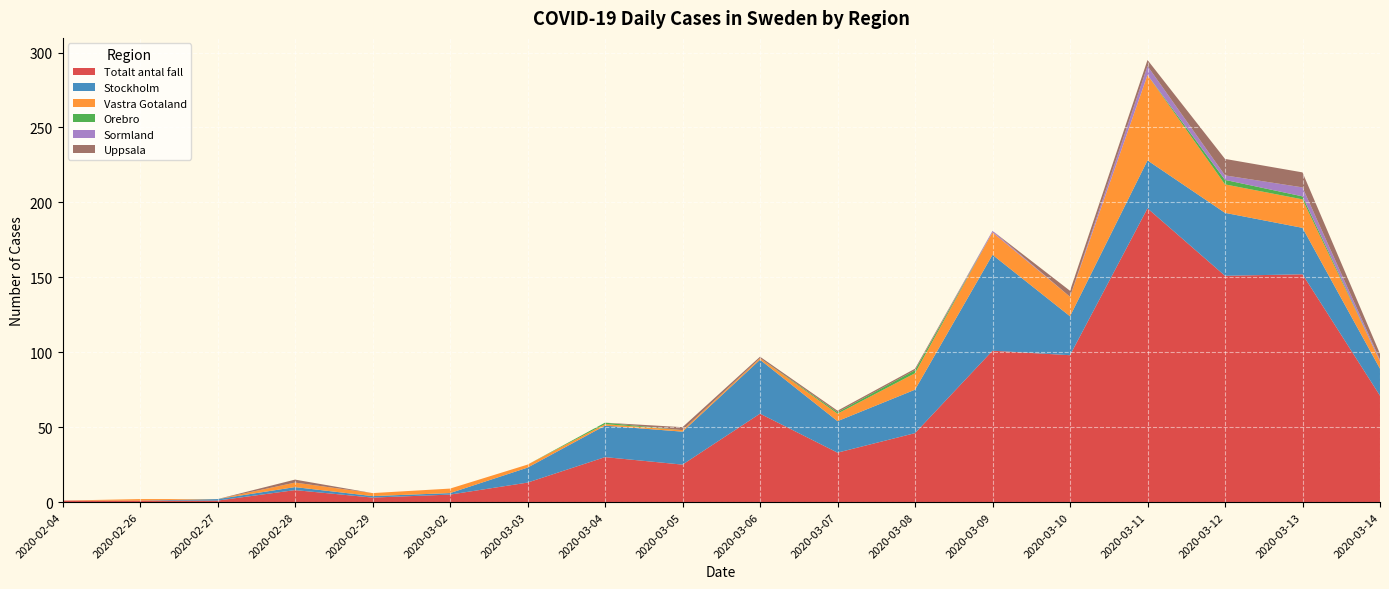

Reading left to right, extract all data points from this chart.

Totalt_antal_fall: 2020-02-04=1	2020-02-26=1	2020-02-27=1	2020-02-28=8	2020-02-29=3	2020-03-02=5	2020-03-03=13	2020-03-04=30	2020-03-05=25	2020-03-06=59	2020-03-07=33	2020-03-08=46	2020-03-09=101	2020-03-10=98	2020-03-11=196	2020-03-12=151	2020-03-13=152	2020-03-14=71
Stockholm: 2020-02-04=0	2020-02-26=0	2020-02-27=1	2020-02-28=2	2020-02-29=1	2020-03-02=1	2020-03-03=10	2020-03-04=21	2020-03-05=22	2020-03-06=36	2020-03-07=21	2020-03-08=29	2020-03-09=64	2020-03-10=26	2020-03-11=32	2020-03-12=42	2020-03-13=31	2020-03-14=18
Vastra_Gotaland: 2020-02-04=0	2020-02-26=1	2020-02-27=0	2020-02-28=3	2020-02-29=2	2020-03-02=3	2020-03-03=2	2020-03-04=1	2020-03-05=1	2020-03-06=1	2020-03-07=5	2020-03-08=11	2020-03-09=15	2020-03-10=13	2020-03-11=57	2020-03-12=19	2020-03-13=19	2020-03-14=5
Orebro: 2020-02-04=0	2020-02-26=0	2020-02-27=0	2020-02-28=0	2020-02-29=0	2020-03-02=0	2020-03-03=0	2020-03-04=1	2020-03-05=0	2020-03-06=0	2020-03-07=1	2020-03-08=2	2020-03-09=0	2020-03-10=0	2020-03-11=0	2020-03-12=3	2020-03-13=2	2020-03-14=0
Sormland: 2020-02-04=0	2020-02-26=0	2020-02-27=0	2020-02-28=0	2020-02-29=0	2020-03-02=0	2020-03-03=0	2020-03-04=0	2020-03-05=0	2020-03-06=0	2020-03-07=0	2020-03-08=0	2020-03-09=1	2020-03-10=0	2020-03-11=6	2020-03-12=3	2020-03-13=6	2020-03-14=1
Uppsala: 2020-02-04=0	2020-02-26=0	2020-02-27=0	2020-02-28=2	2020-02-29=0	2020-03-02=0	2020-03-03=0	2020-03-04=0	2020-03-05=2	2020-03-06=1	2020-03-07=1	2020-03-08=1	2020-03-09=0	2020-03-10=4	2020-03-11=4	2020-03-12=11	2020-03-13=10	2020-03-14=4